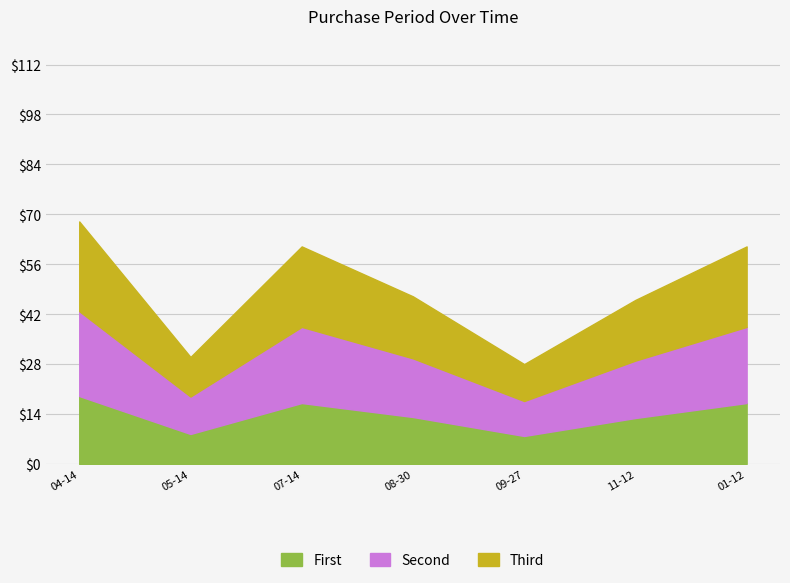

Count the number of categories in the chart.

7